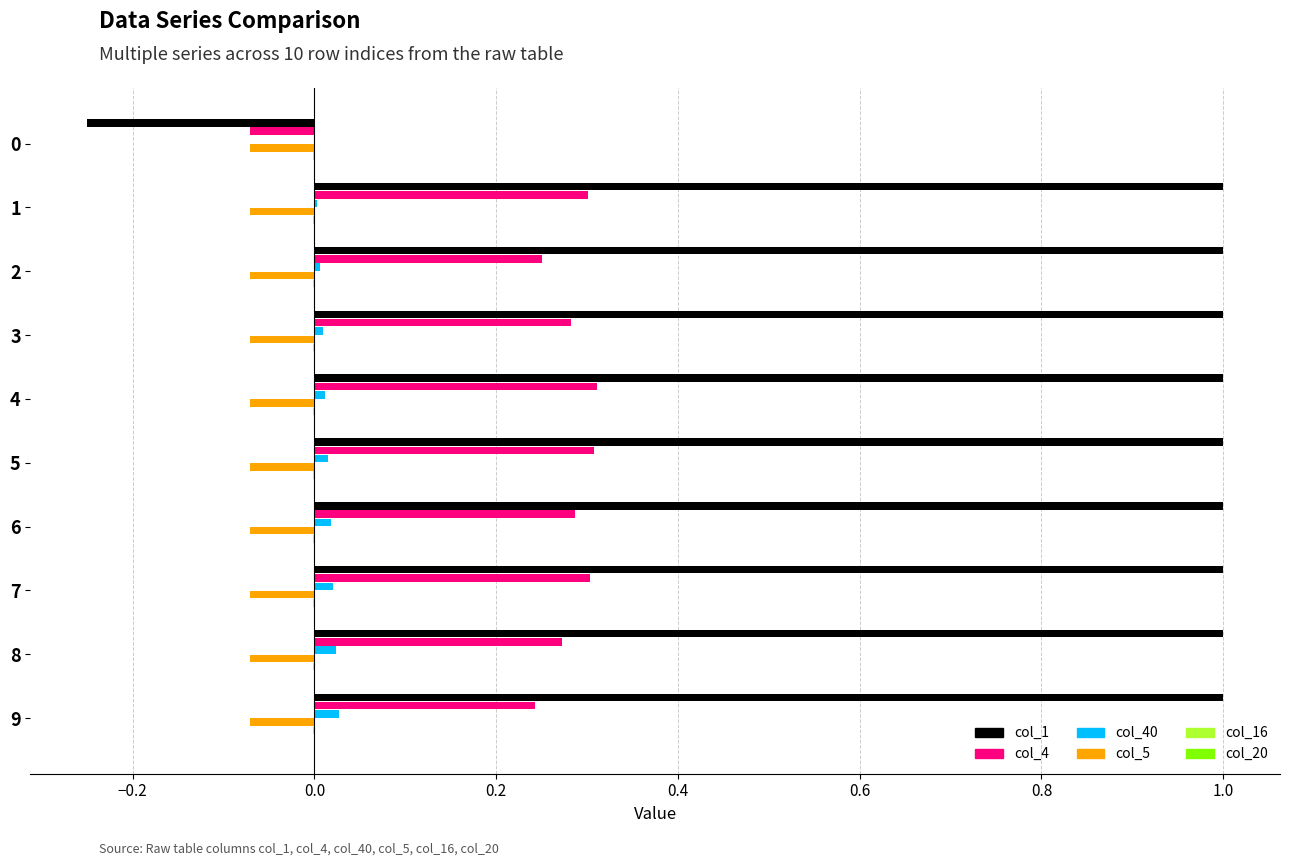

What is the greatest value displayed?

1.0